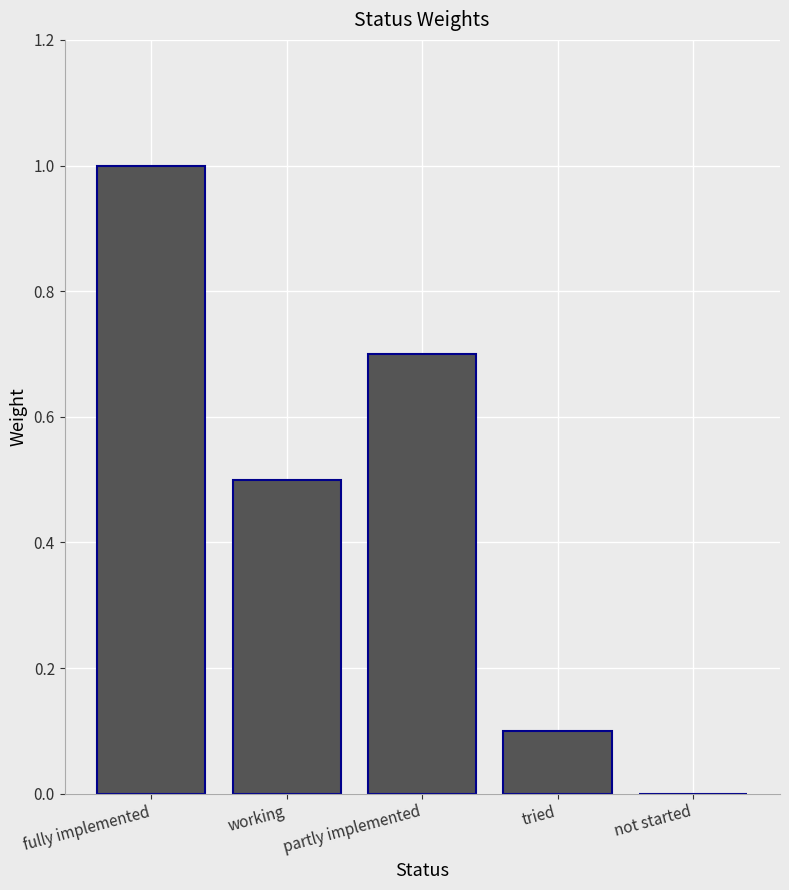

How many data points does each series have?

5